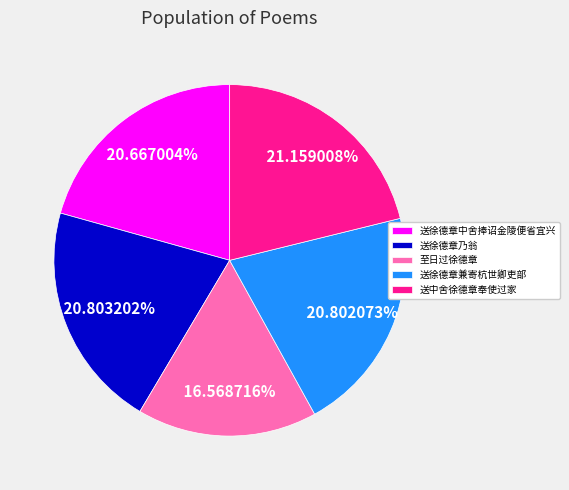

What is the ratio of the value at 送徐德章中舍捧诏金陵便省宜兴 to the value at 送中舍徐德章奉使过家?

1.0